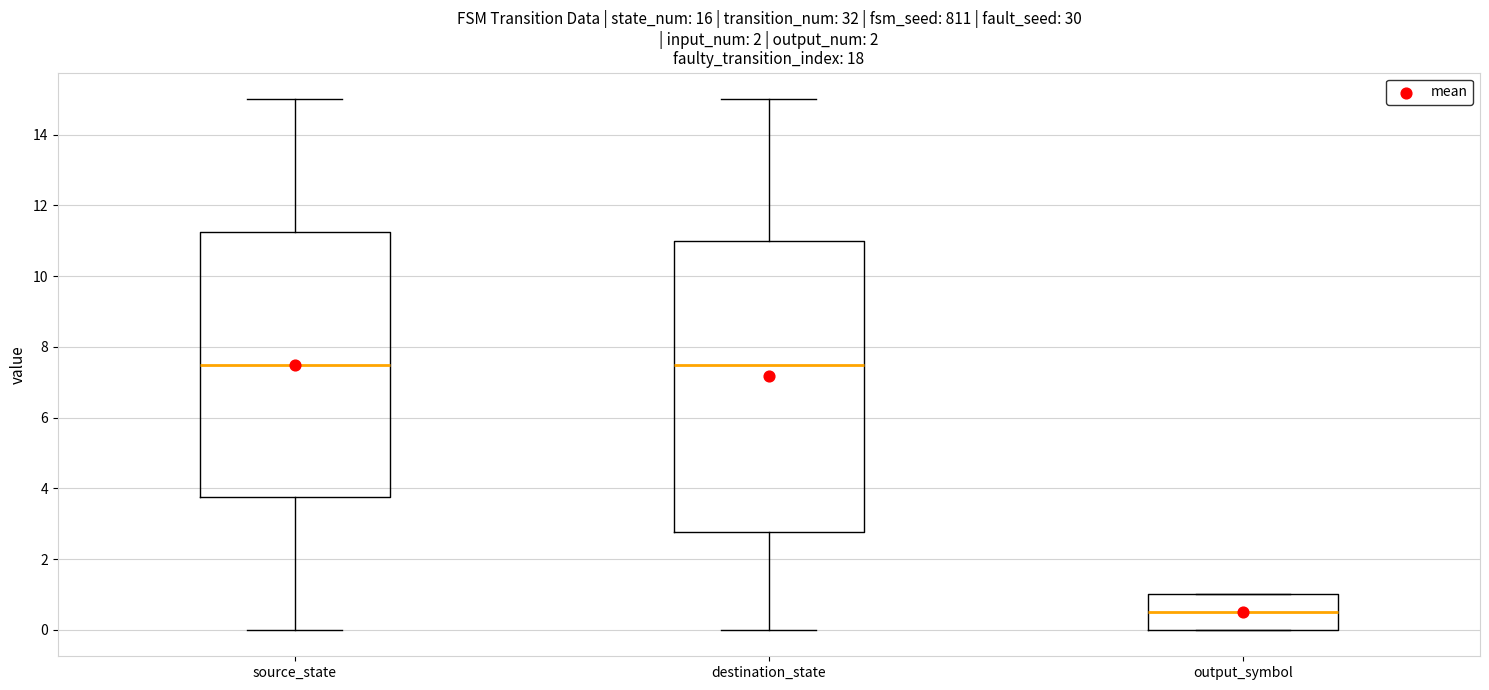

Reading left to right, transcribe this box plot: for each box, give where its median line is, the range the box spans, and where its two whiskers end, as read against the y-axis. The values are not printed on the chart, so give them approximately, as read against the axis.

source_state: median 7.6, box 3.8 to 11.2, whiskers 0.0 to 15.0
destination_state: median 7.6, box 2.8 to 11.0, whiskers 0.0 to 15.0
output_symbol: median 0.6, box 0.0 to 1.0, whiskers 0.0 to 1.0